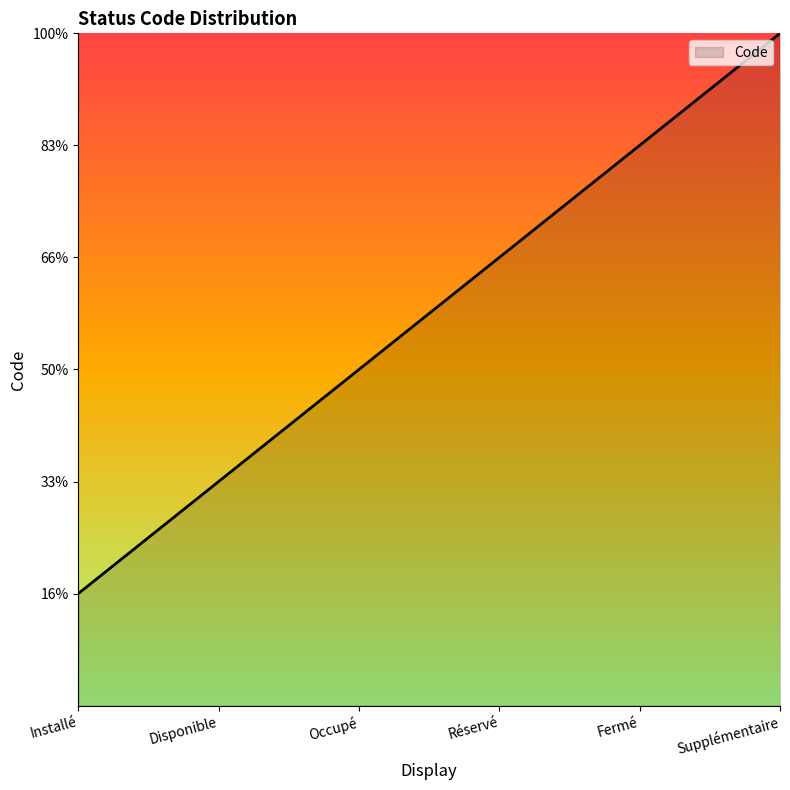

What is the ratio of the value at Installé to the value at Fermé?

0.2